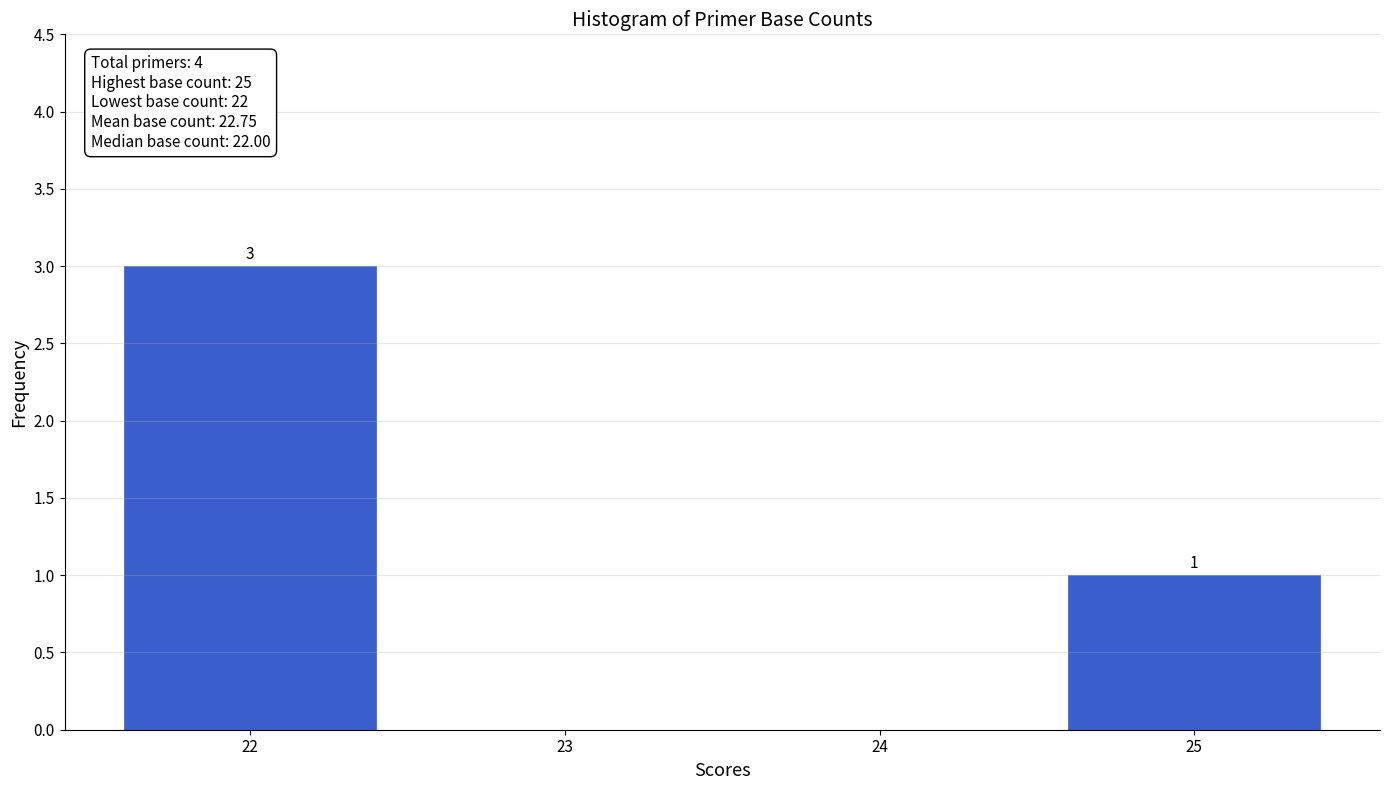

Reading right to left, what are all the values shown in this chart?

25=1	24=0	23=0	22=3